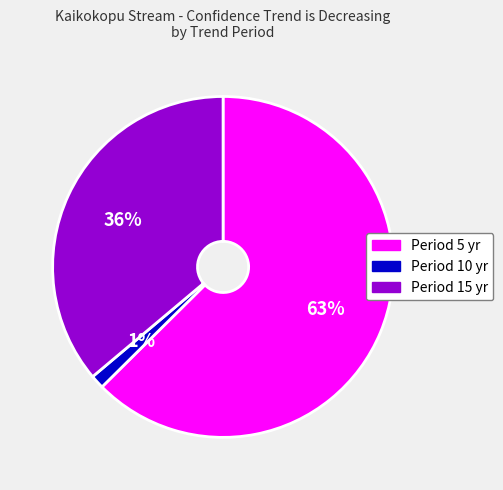

Which slice represents more than half of the pie?

Period 5 yr